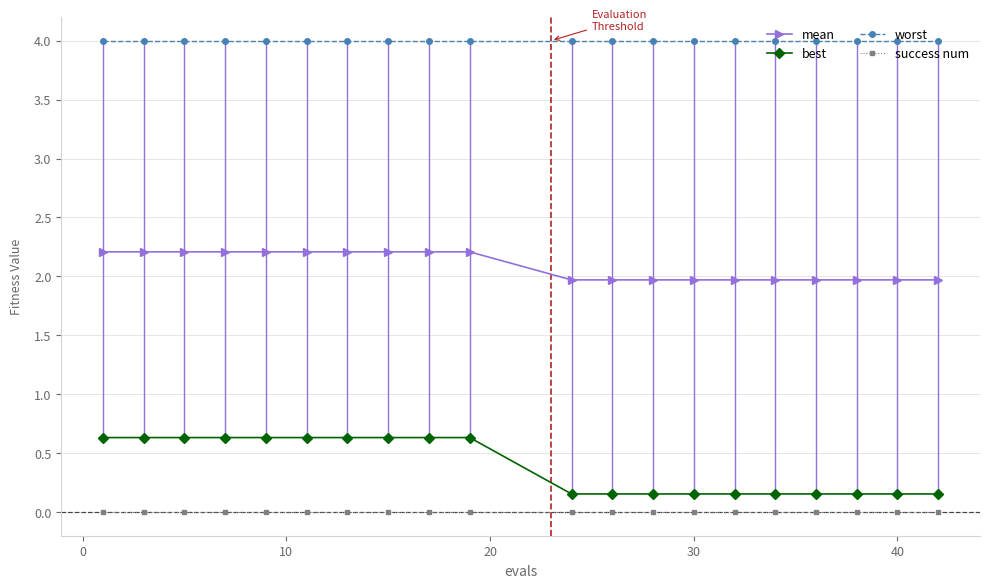

At how many categories does at least one series exceed 3?

20